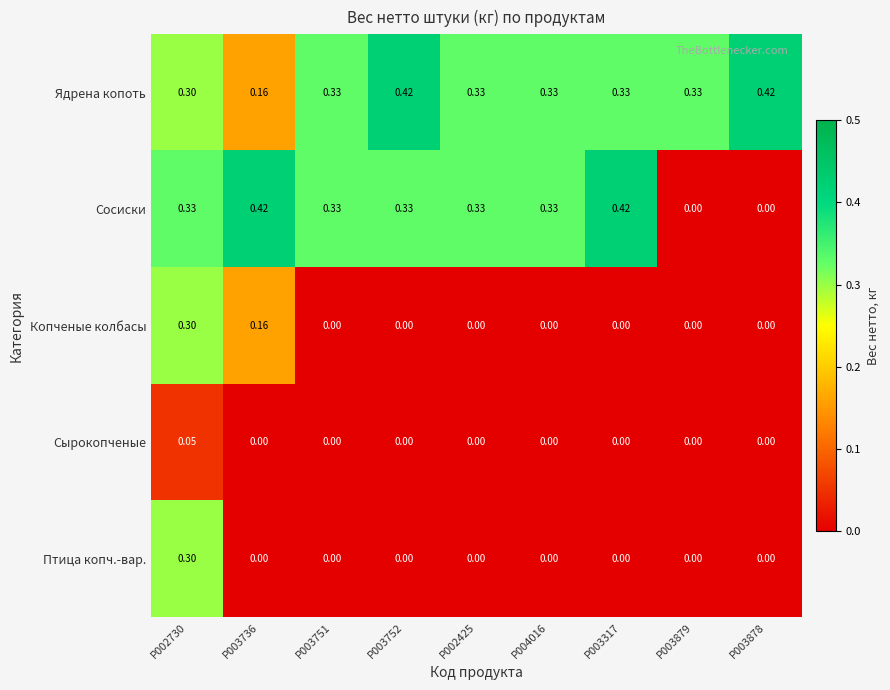

Which series has the largest total across all categories?

Ядрена копоть